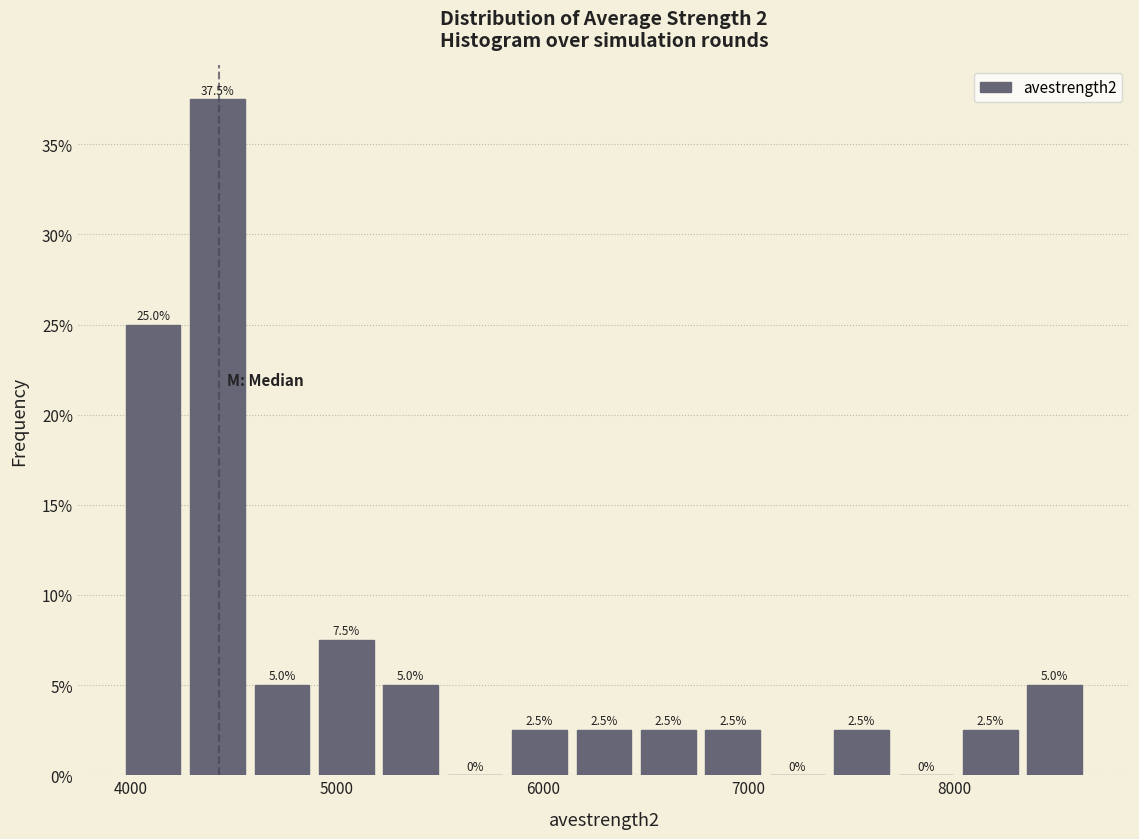

Read against the x-axis, roughly where is the centre of the tallest bar?

4400